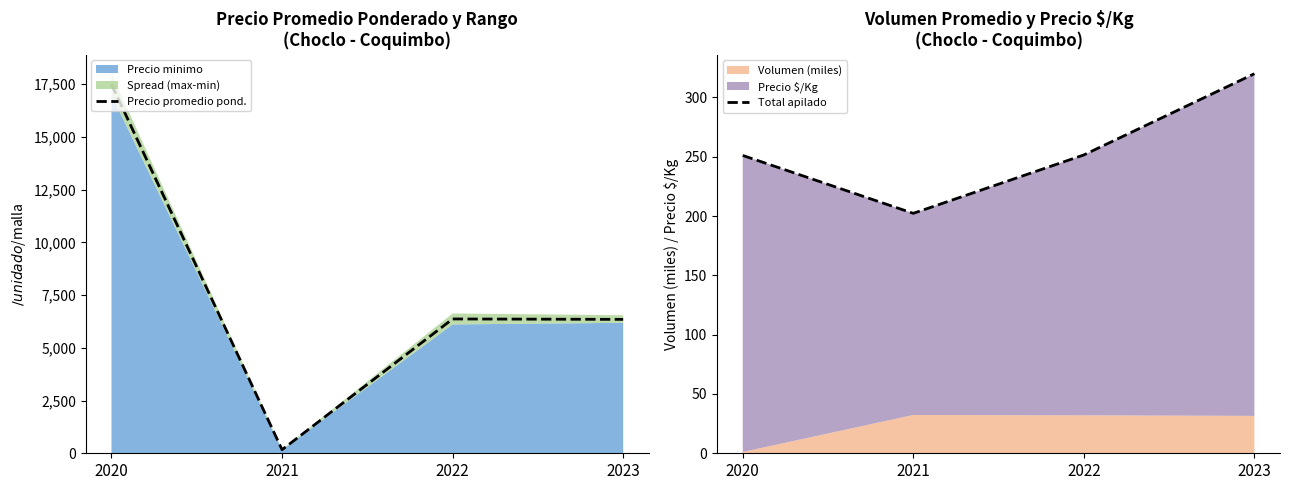

What is the value of the Total apilado point at the 3rd from the left?

251.5